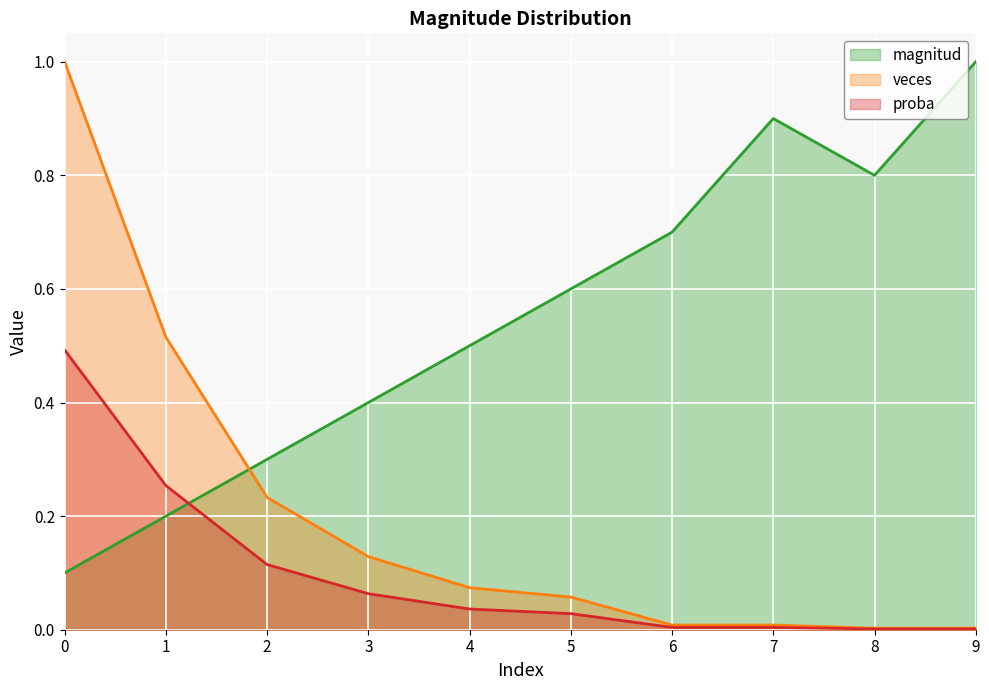

Which series has the largest total across all categories?

magnitud